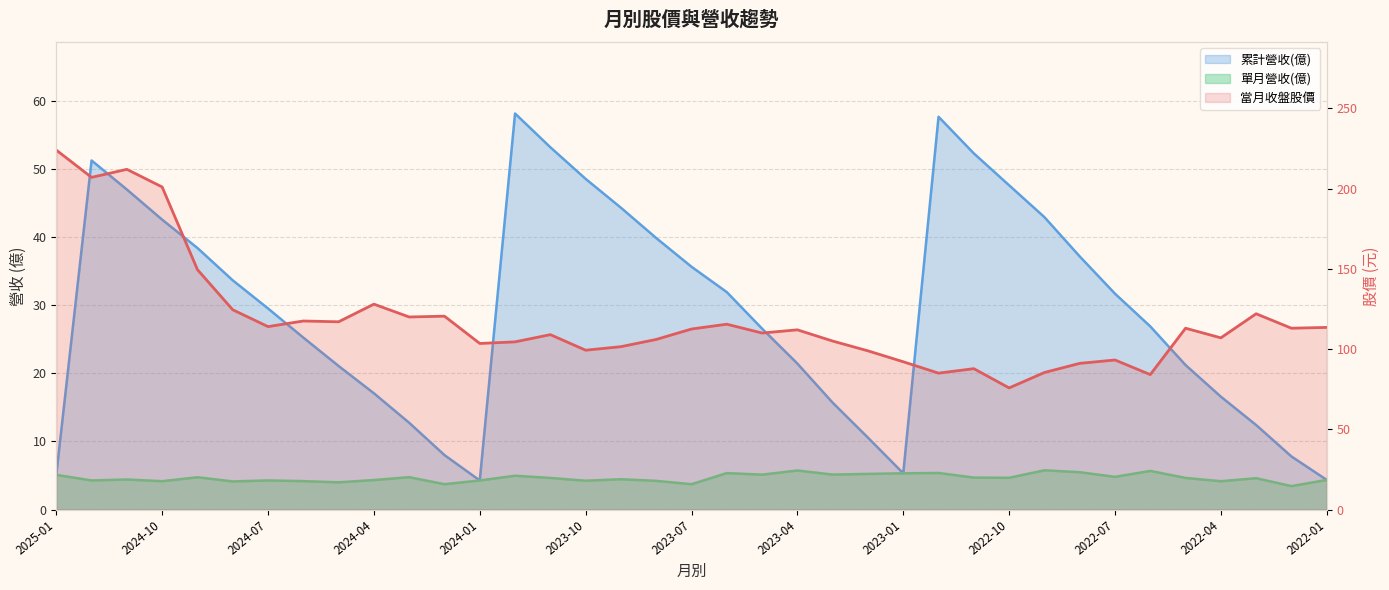

What is the total value across all series at 2023-04?

139.2